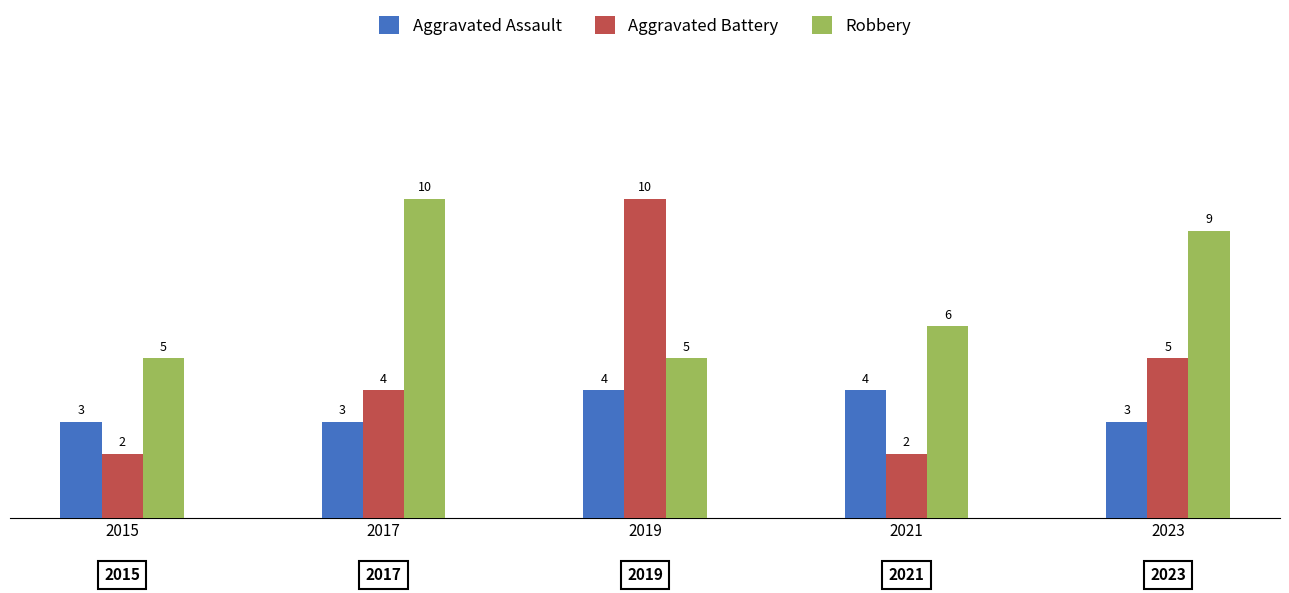

What is the spread (max minus min) of values at 2015?

3